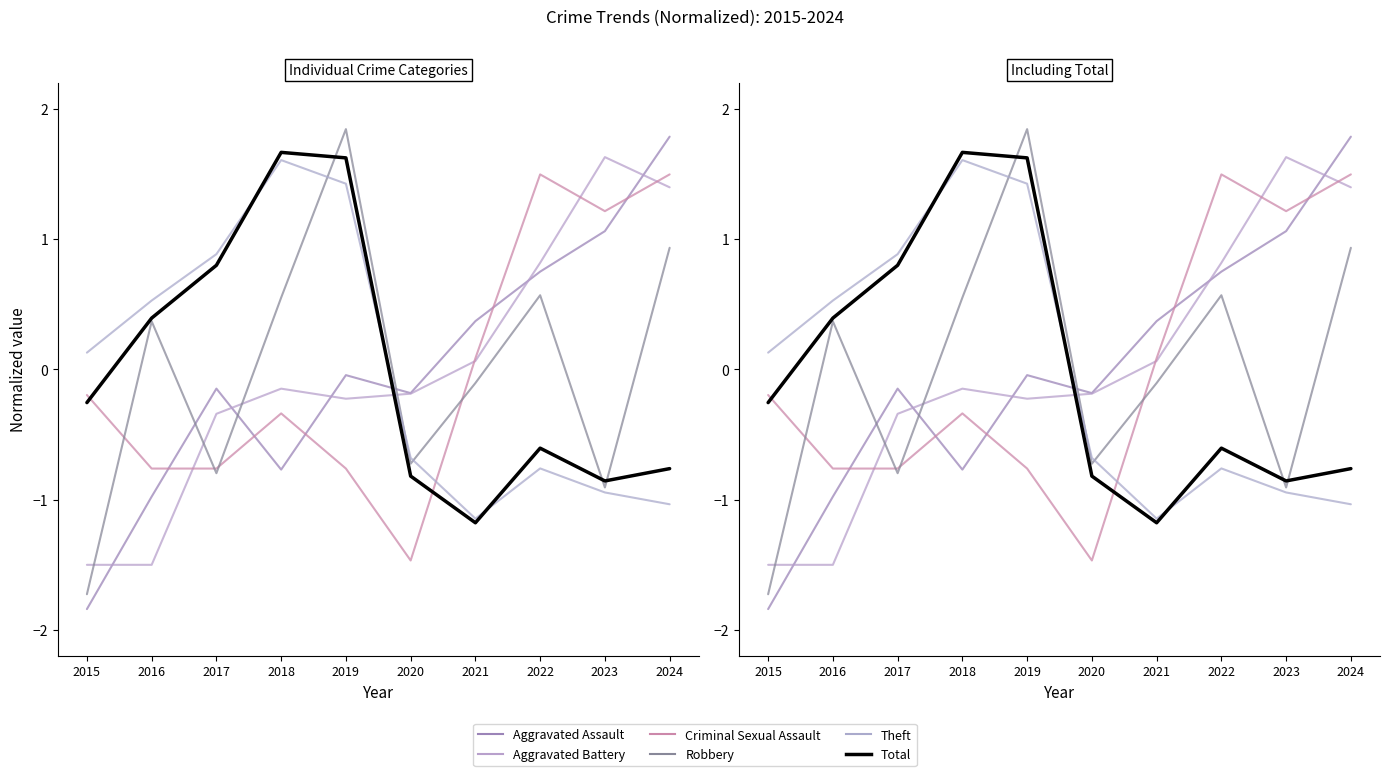

At which category does Theft reach its first local peak?

2018